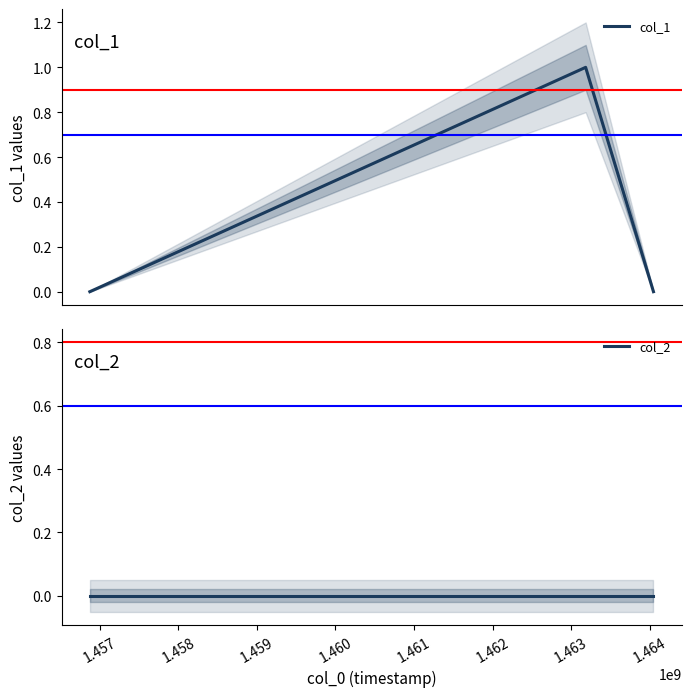

How many data points does each series have?

3